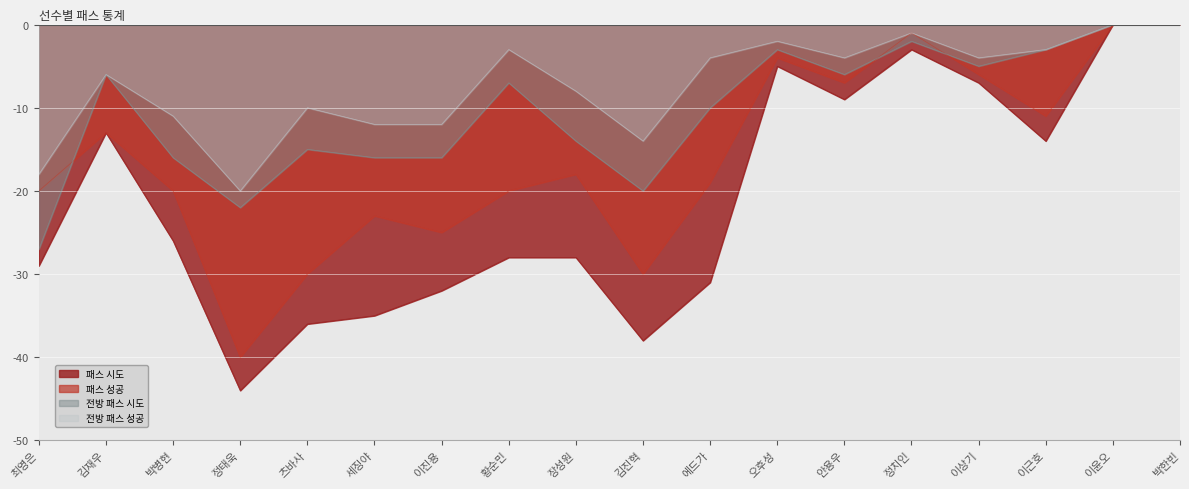

List the series in order of their peak value, highest first.

패스 시도, 패스 성공, 전방 패스 시도, 전방 패스 성공